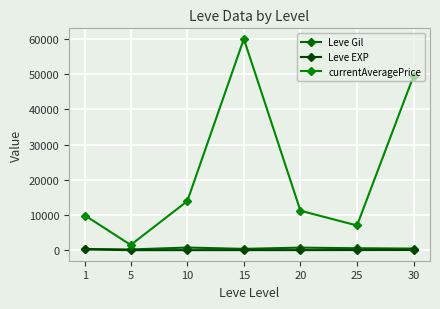

What is the smallest value displayed?

4.8